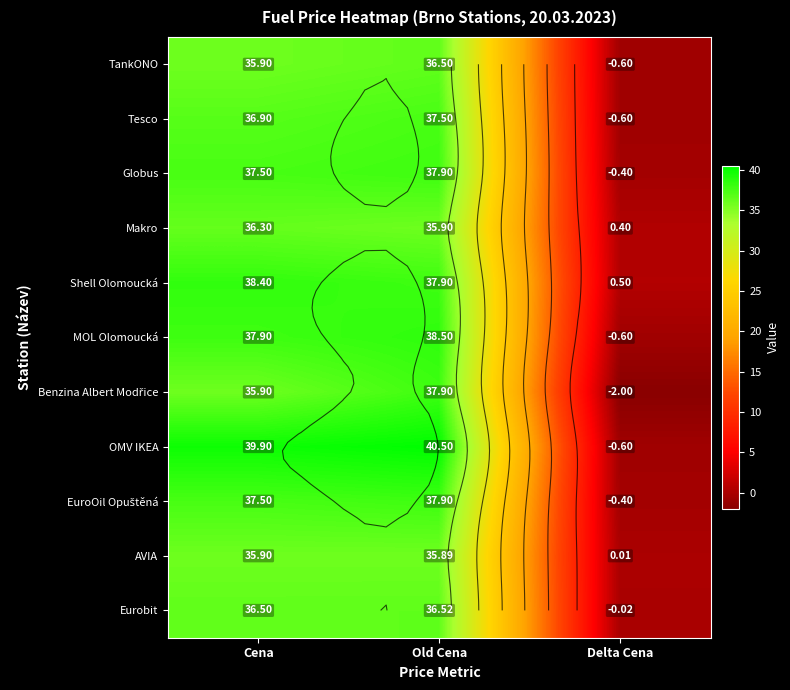

What is the difference between the maximum and minimum values in the EuroOil Opuštěná series?

38.3